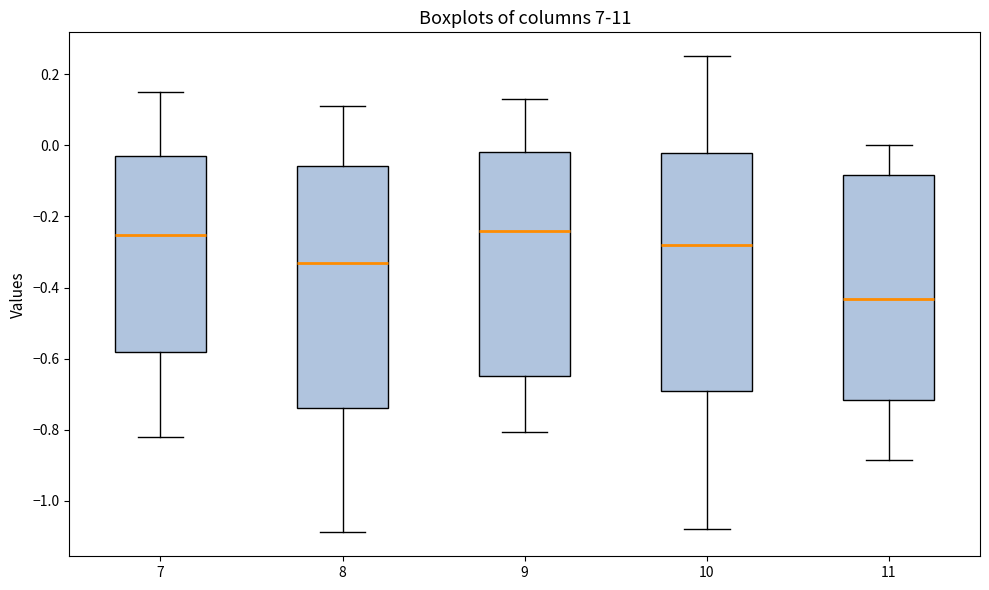

Reading left to right, read every box against the y-axis: the position of its median line, the range the box covers, and the ends of its whiskers. The values are not printed on the chart, so give them approximately, as read against the axis.

7: median -0.26, box -0.58 to -0.04, whiskers -0.82 to 0.16
8: median -0.34, box -0.74 to -0.06, whiskers -1.08 to 0.12
9: median -0.24, box -0.64 to -0.02, whiskers -0.80 to 0.14
10: median -0.28, box -0.70 to -0.02, whiskers -1.08 to 0.26
11: median -0.44, box -0.72 to -0.08, whiskers -0.88 to 0.00